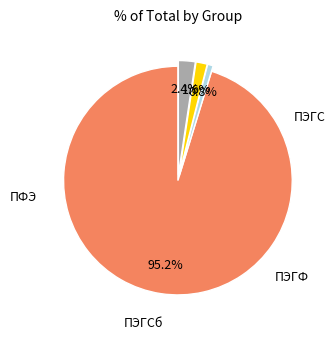

Is there any slice that represents more than half of the pie?

Yes